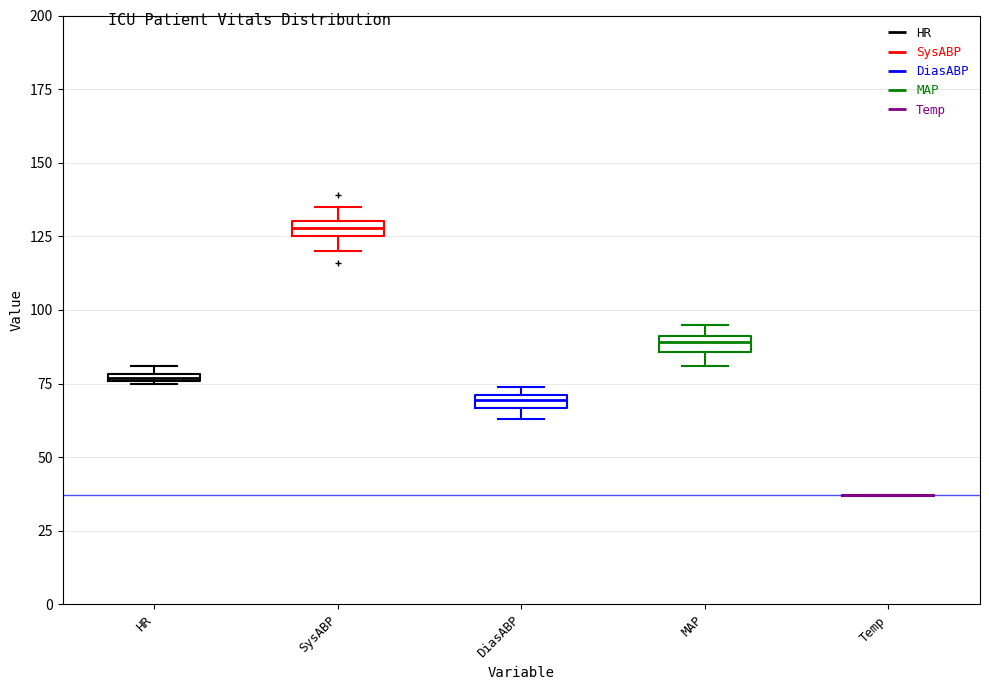

Where is the lower edge of the box for MAP on the y-axis? The values are not printed on the chart, so give them approximately, as read against the axis.

85